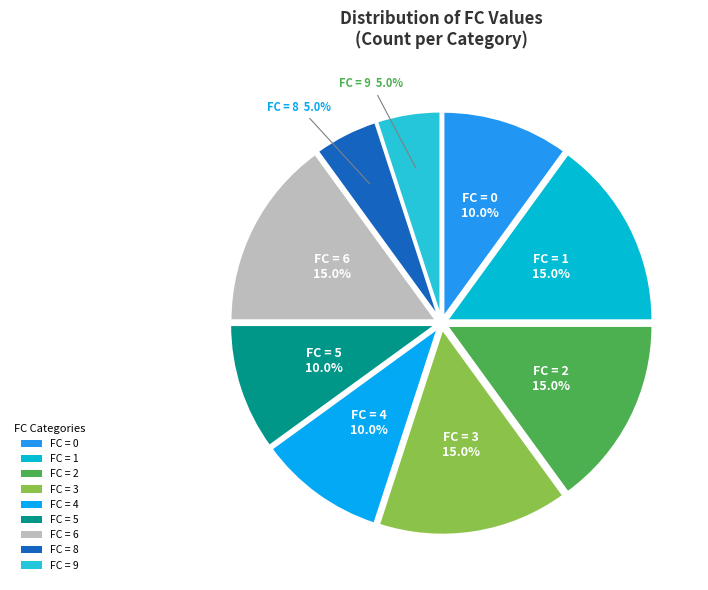

What is the total percentage of FC = 8 and FC = 5?

15.0%